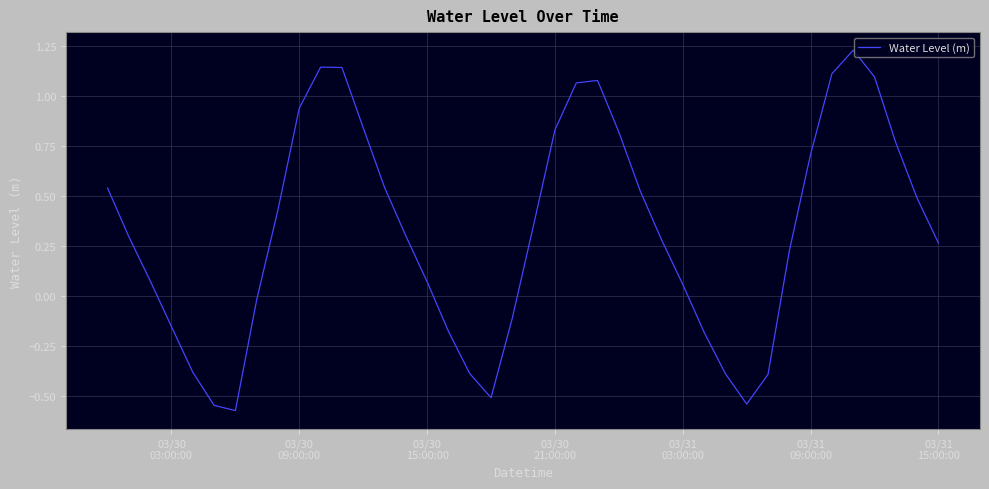

What is the difference between the maximum and minimum values?

1.8